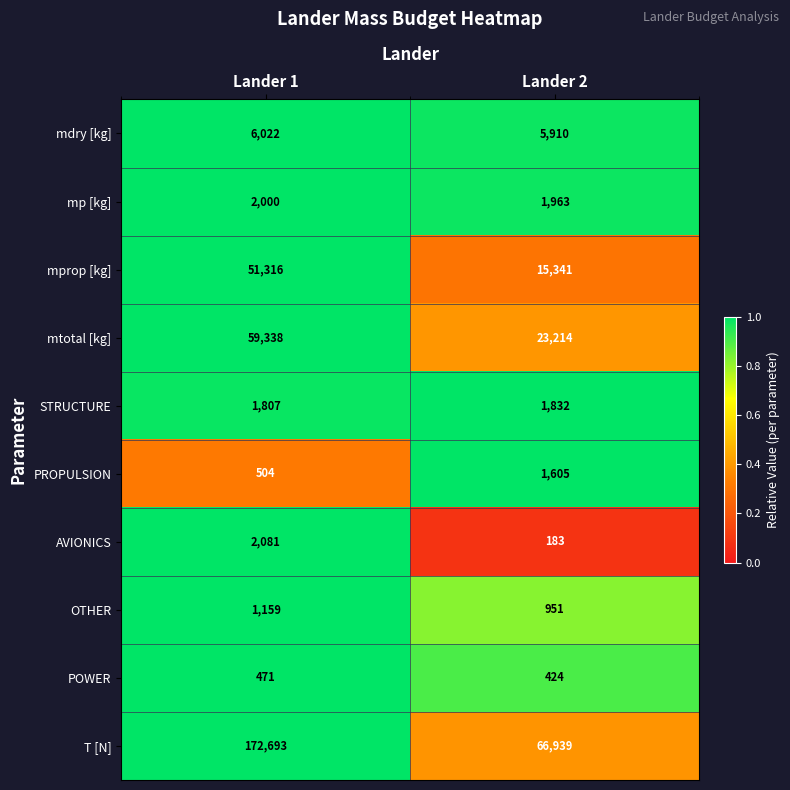

What is the spread (max minus min) of values at Lander 2?

66756